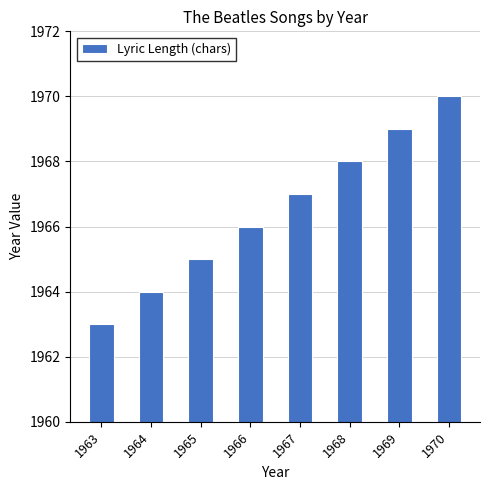

What is the maximum value shown in the chart?

1970